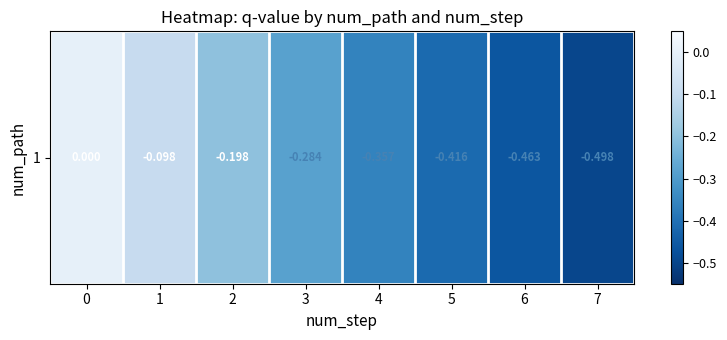

List the labels in order of value, smallest first.

7, 6, 5, 4, 3, 2, 1, 0